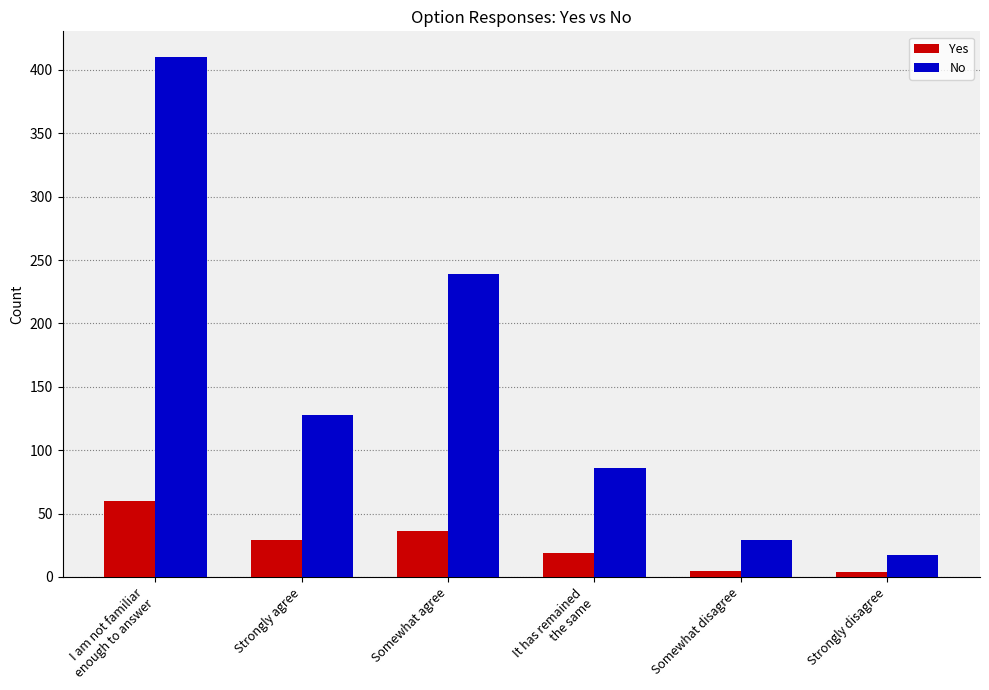

Which series has the largest total across all categories?

No